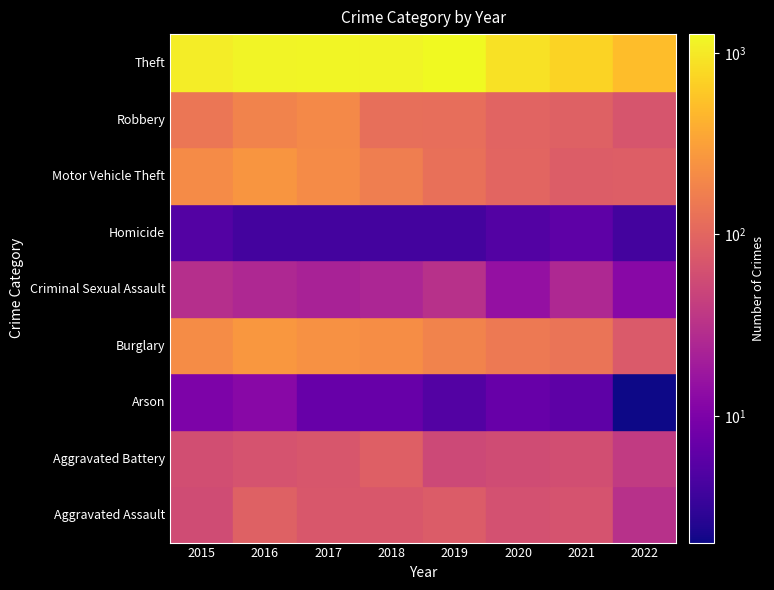

How many data points in Arson are less than 7?

3